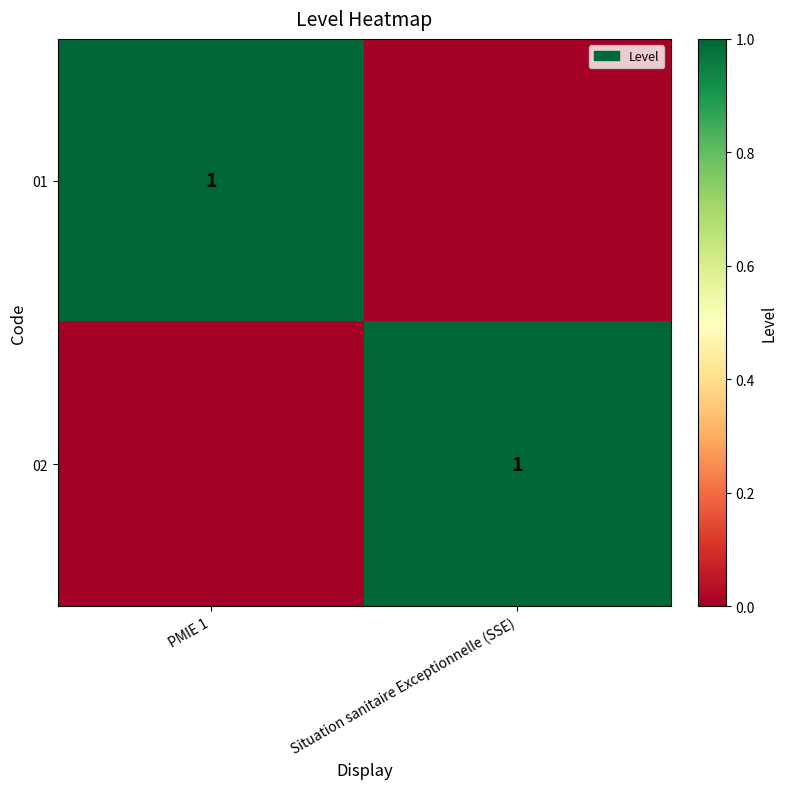

The 02 series shows 0 at Situation sanitaire Exceptionnelle (SSE). True or false?

False